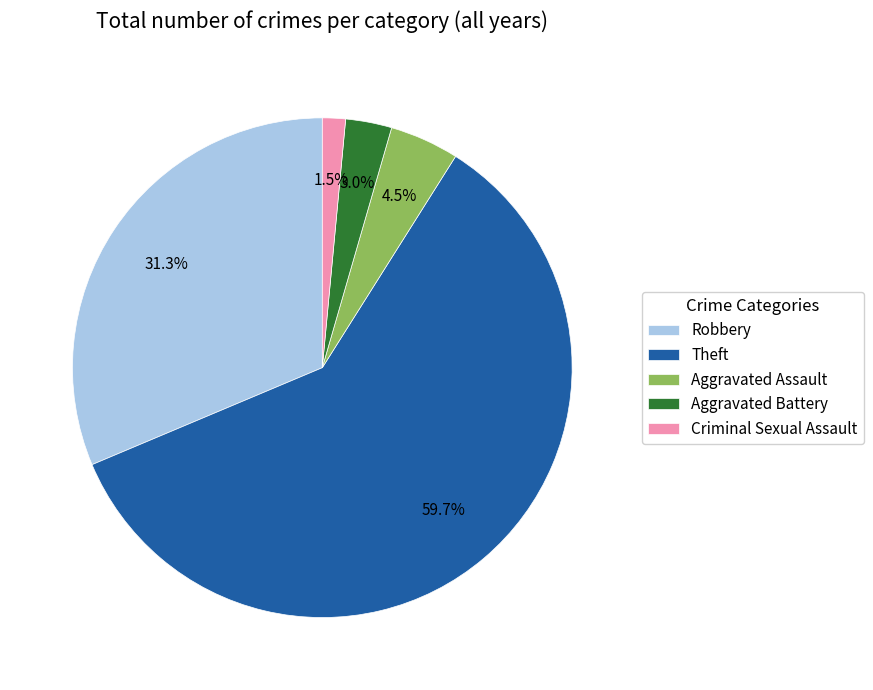

Does Criminal Sexual Assault represent more than half of the total?

No